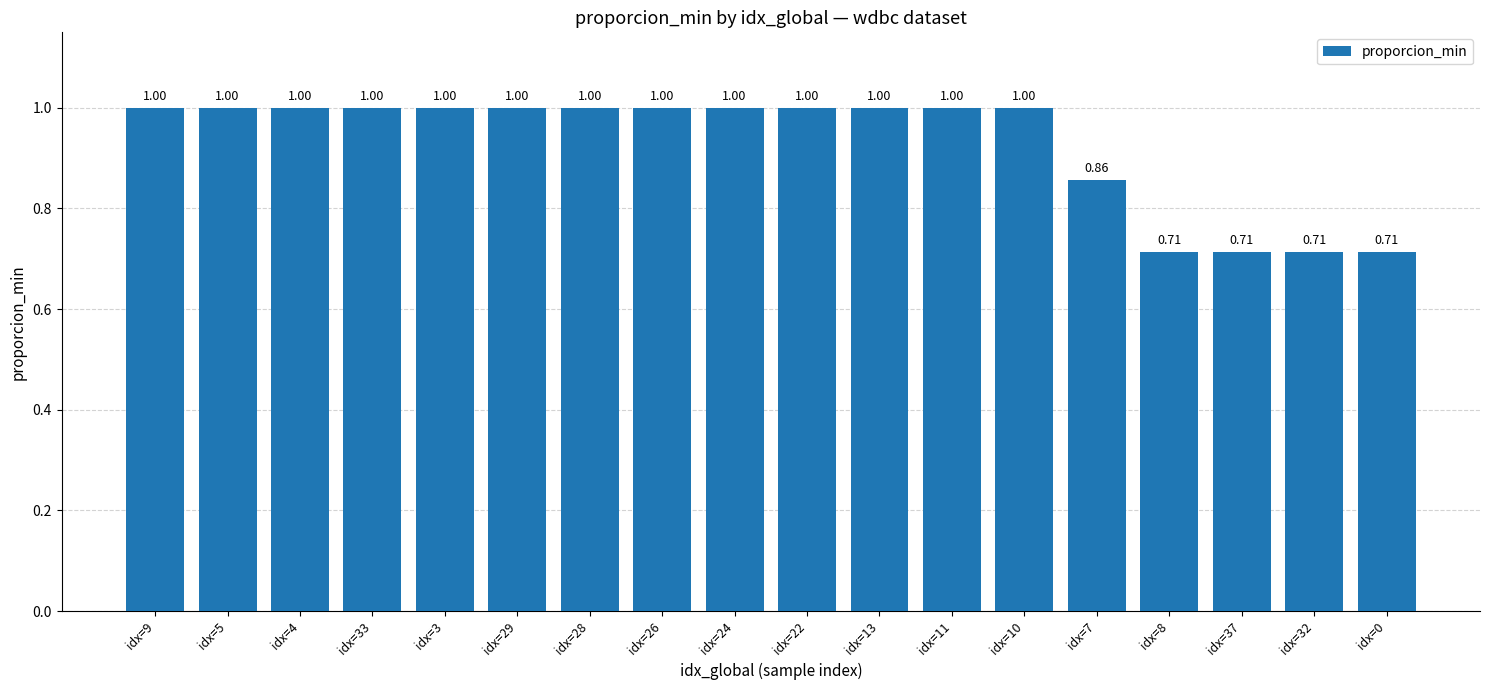

What is the difference between the values at idx=5 and idx=0?

0.3